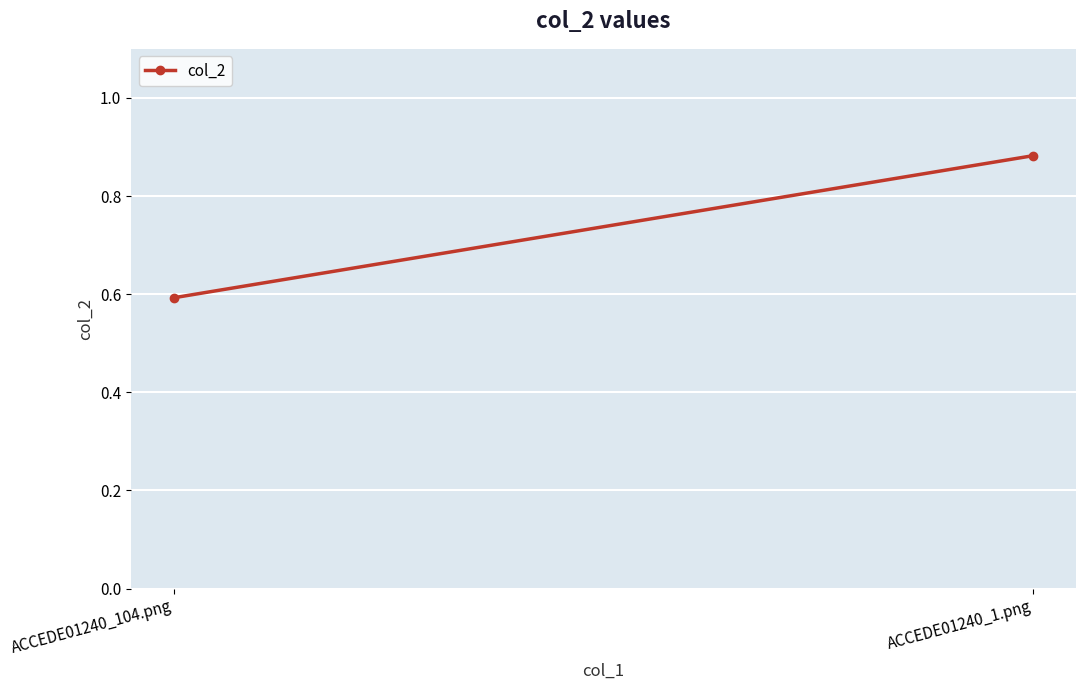

What is the change in value from ACCEDE01240_104.png to ACCEDE01240_1.png?

+0.3